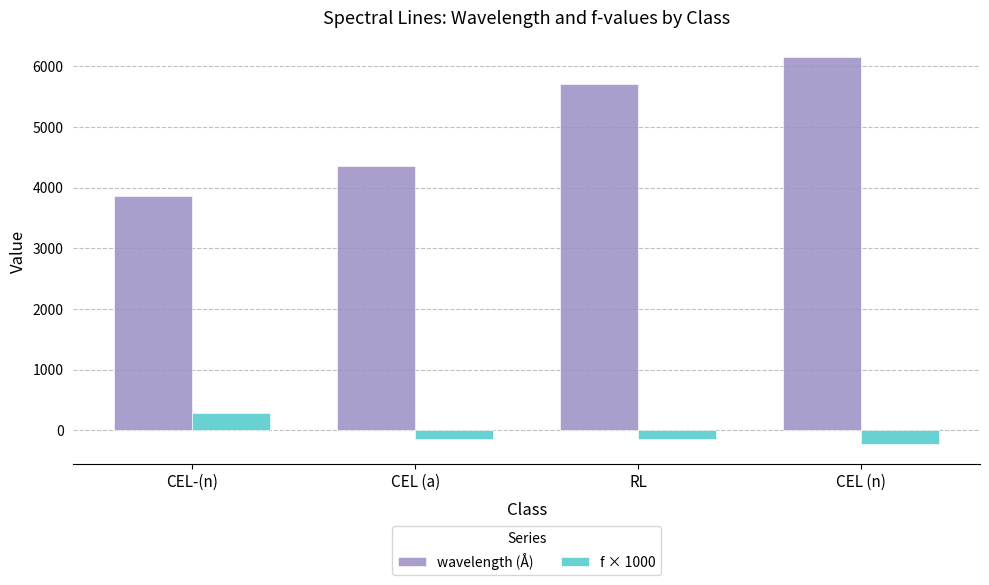

What are all the series names shown in the legend?

wavelength (Å), f × 1000